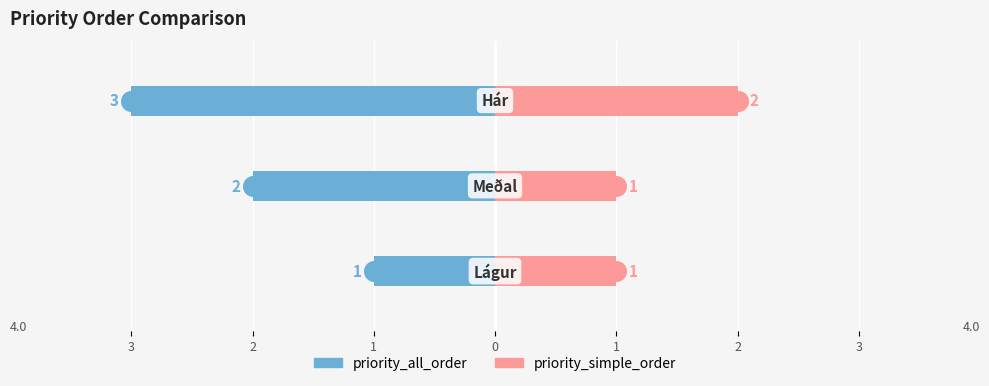

What are all the series names shown in the legend?

priority_all_order, priority_simple_order